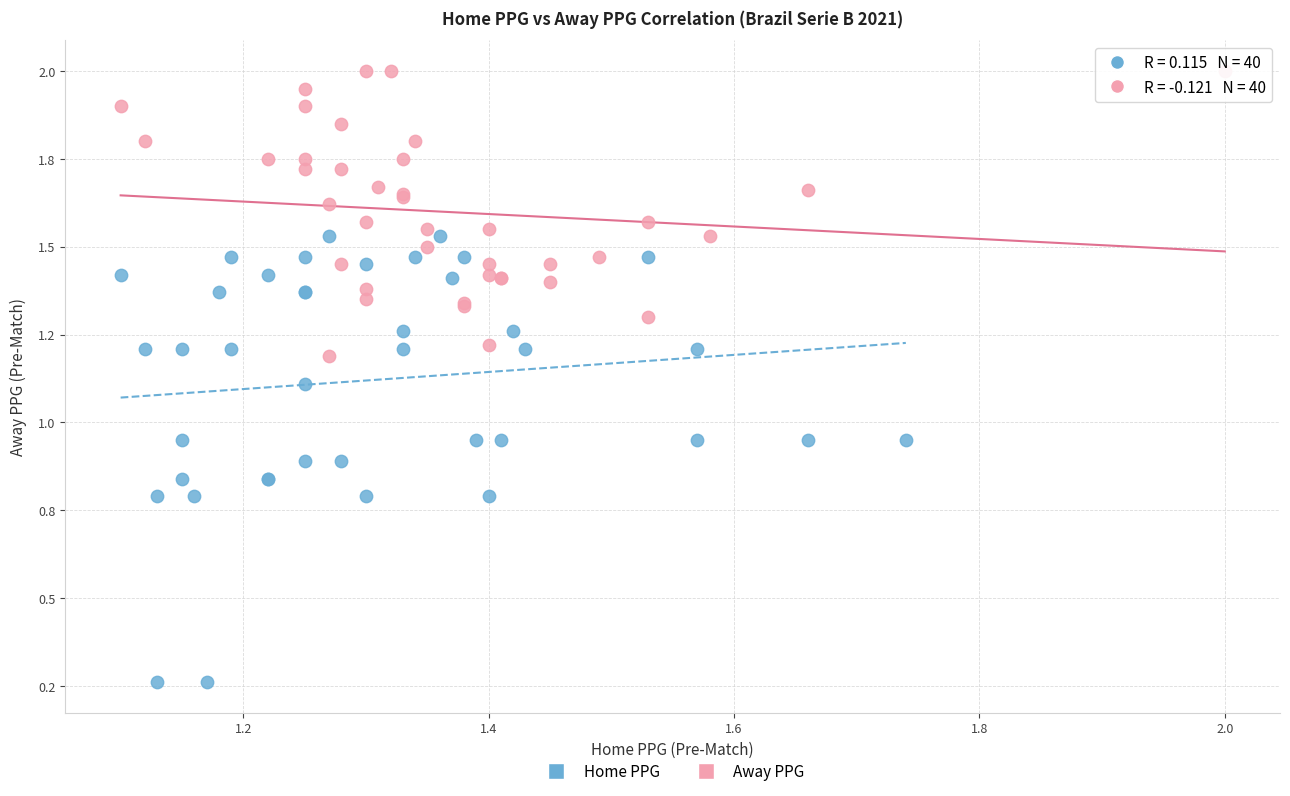

What are all the series names shown in the legend?

Home PPG, Away PPG